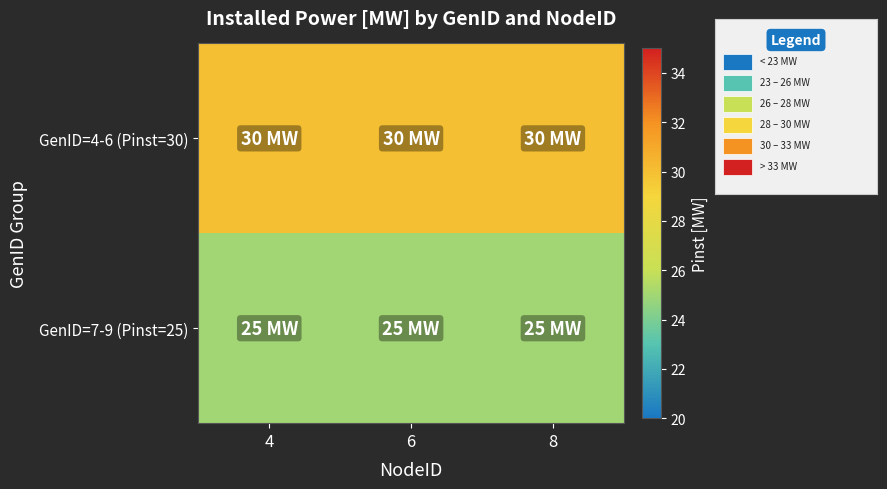

Between 6 and 4, which is larger?

6